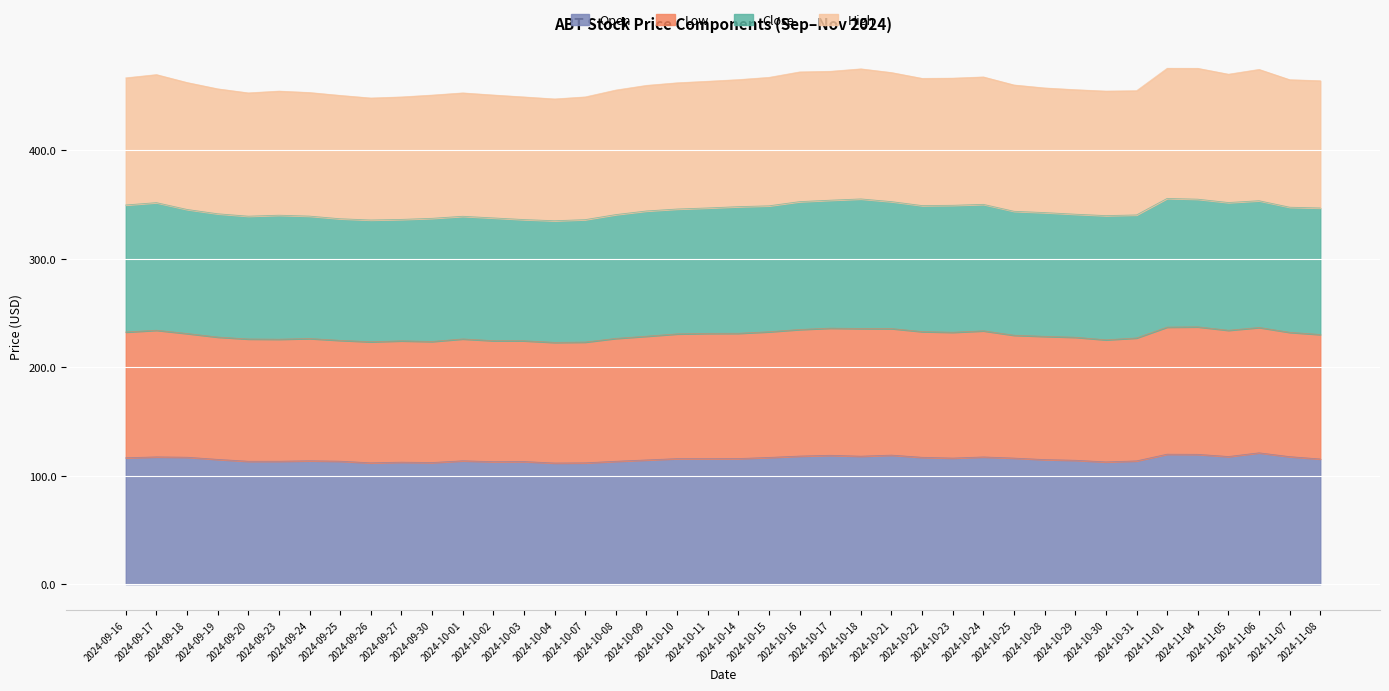

How many interior local peaks does the Low series have?

7